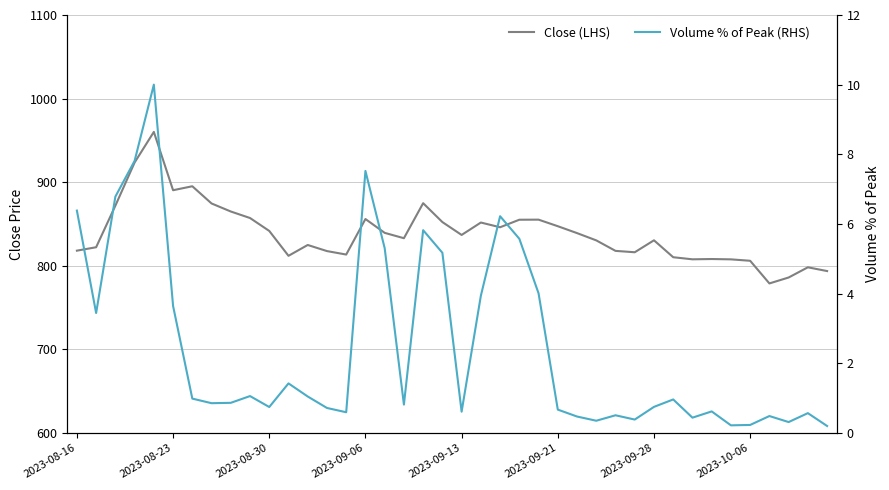

Which series has the largest total across all categories?

Close (LHS)